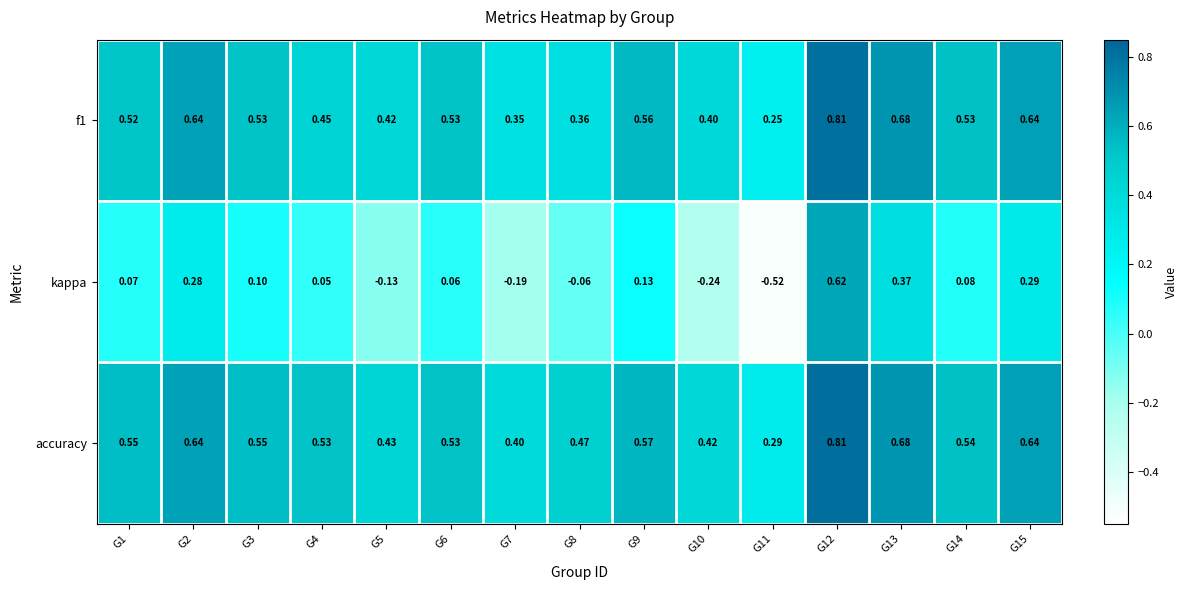

Is the value of kappa at G3 greater than the value of f1 at G10?

No